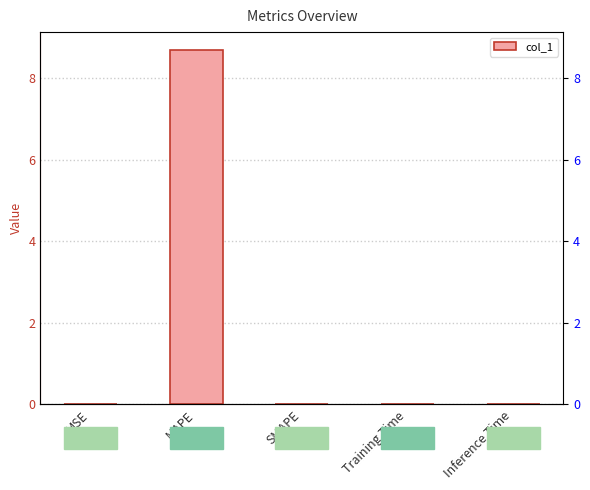

True or false: the data shows 0.0 at MSE.

True